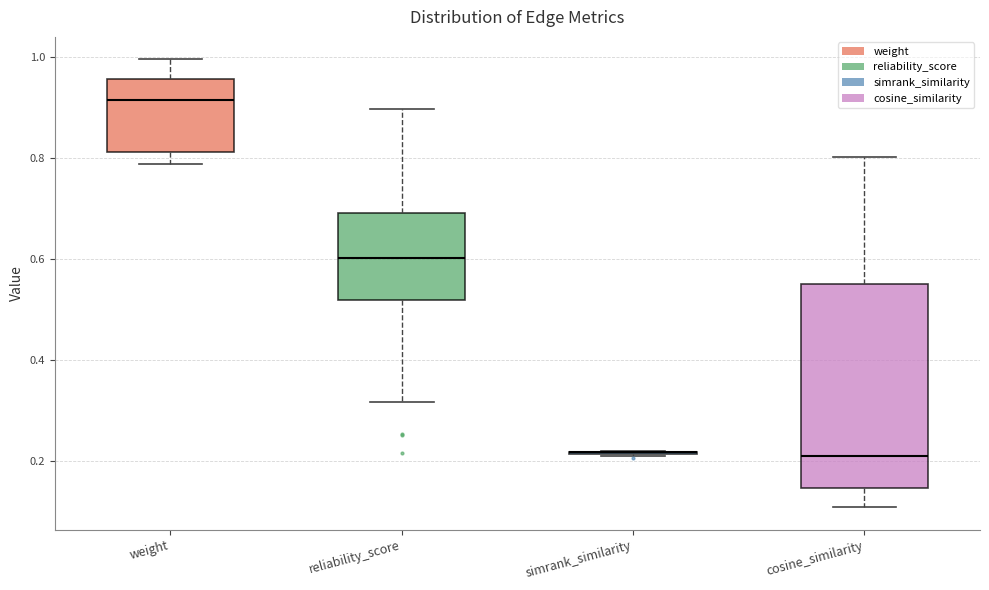

Which box is the tallest, from its lower edge to its upper edge?

cosine_similarity